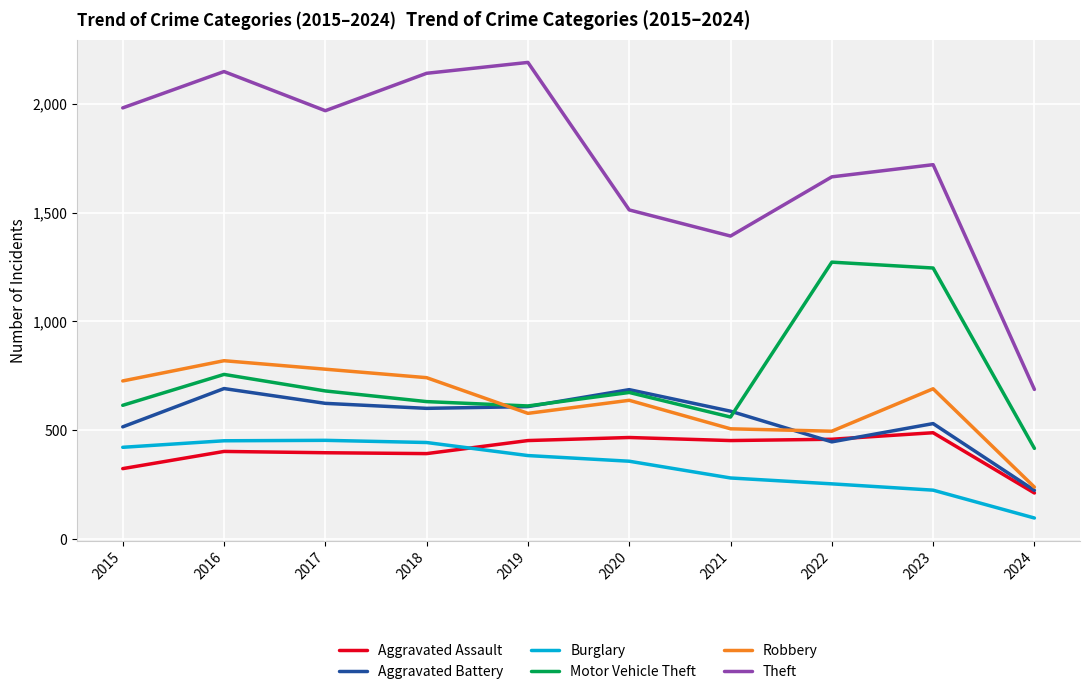

At which label is Robbery closest to 528?

2021